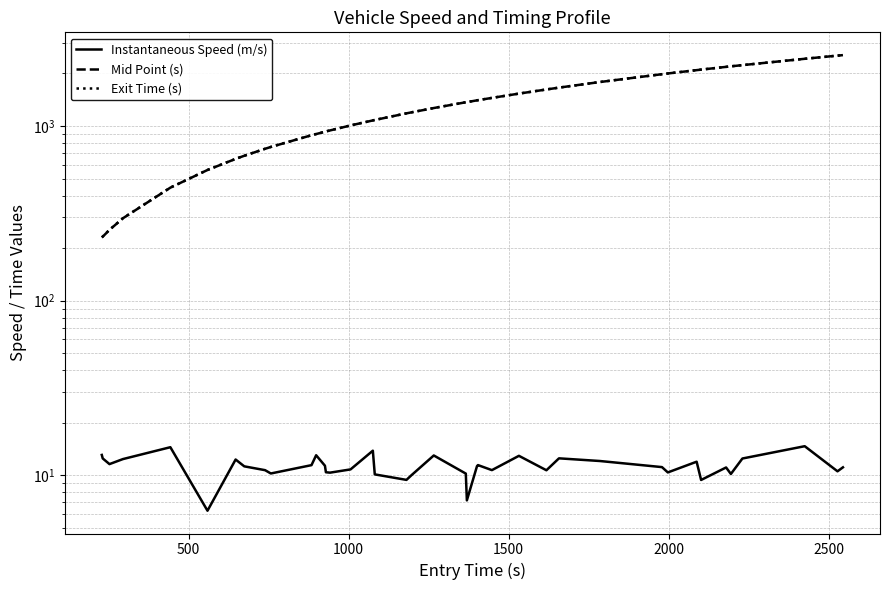

True or false: Instantaneous Speed (m/s) and Mid Point (s) cross at least once.

False